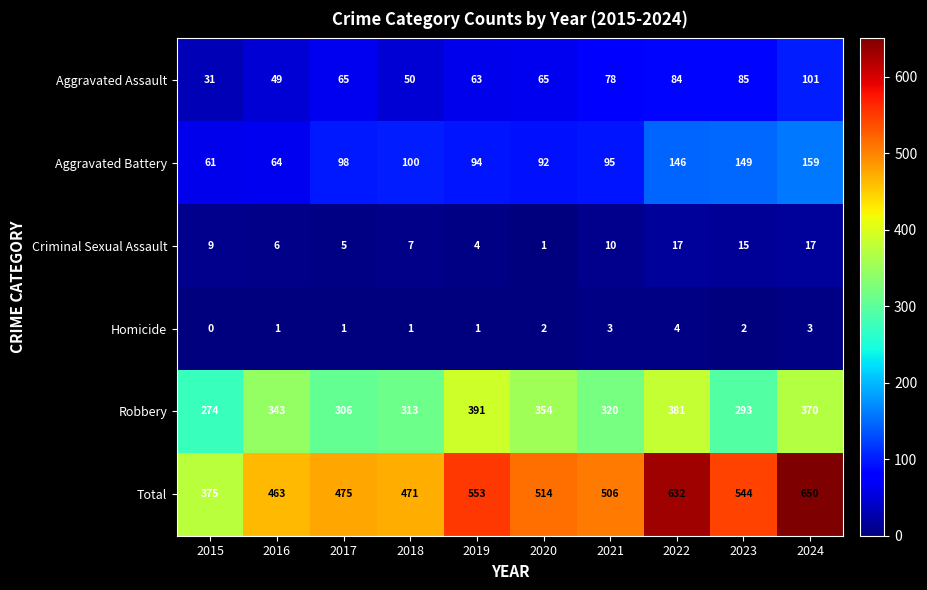

What is the difference between the highest and lowest values at 2018?

470